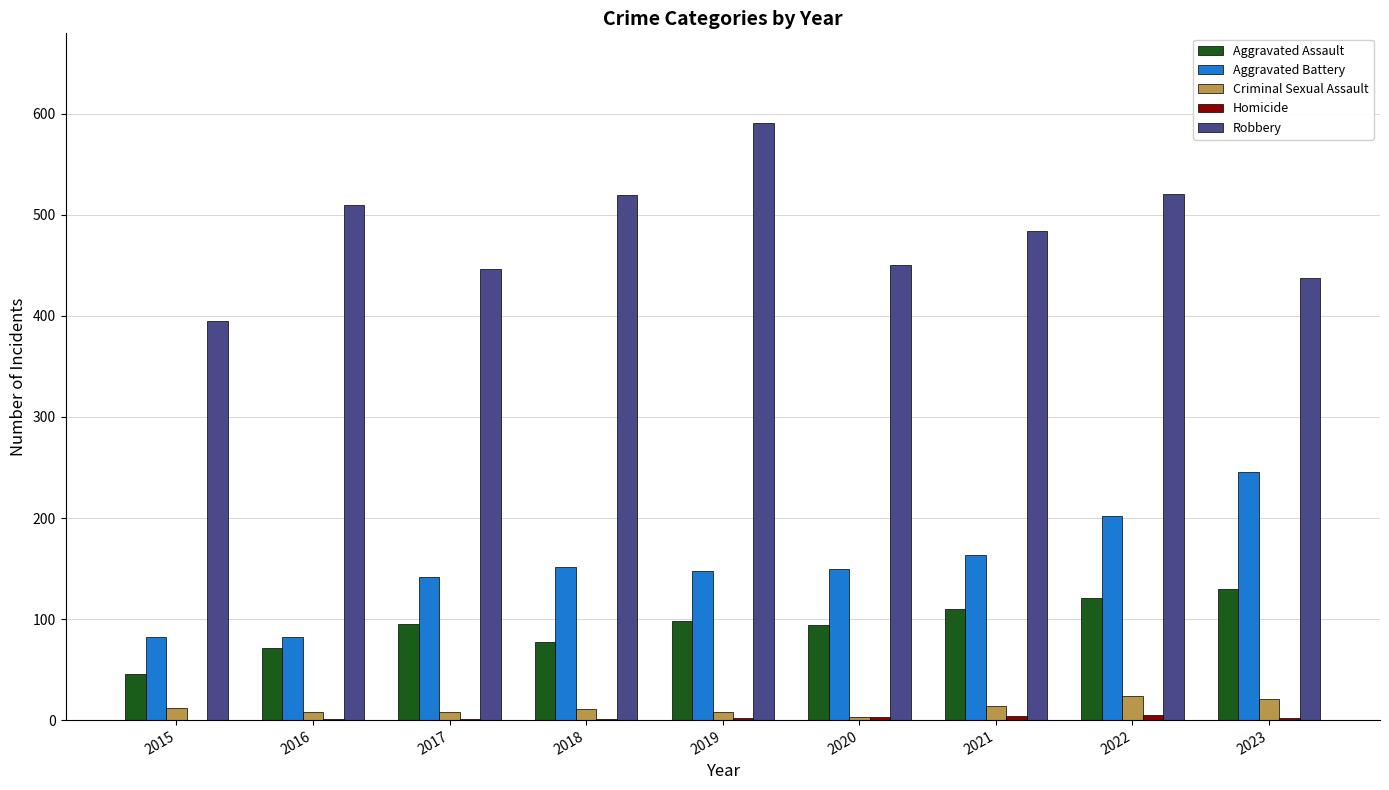

The Aggravated Battery series shows 82 at 2016. True or false?

True